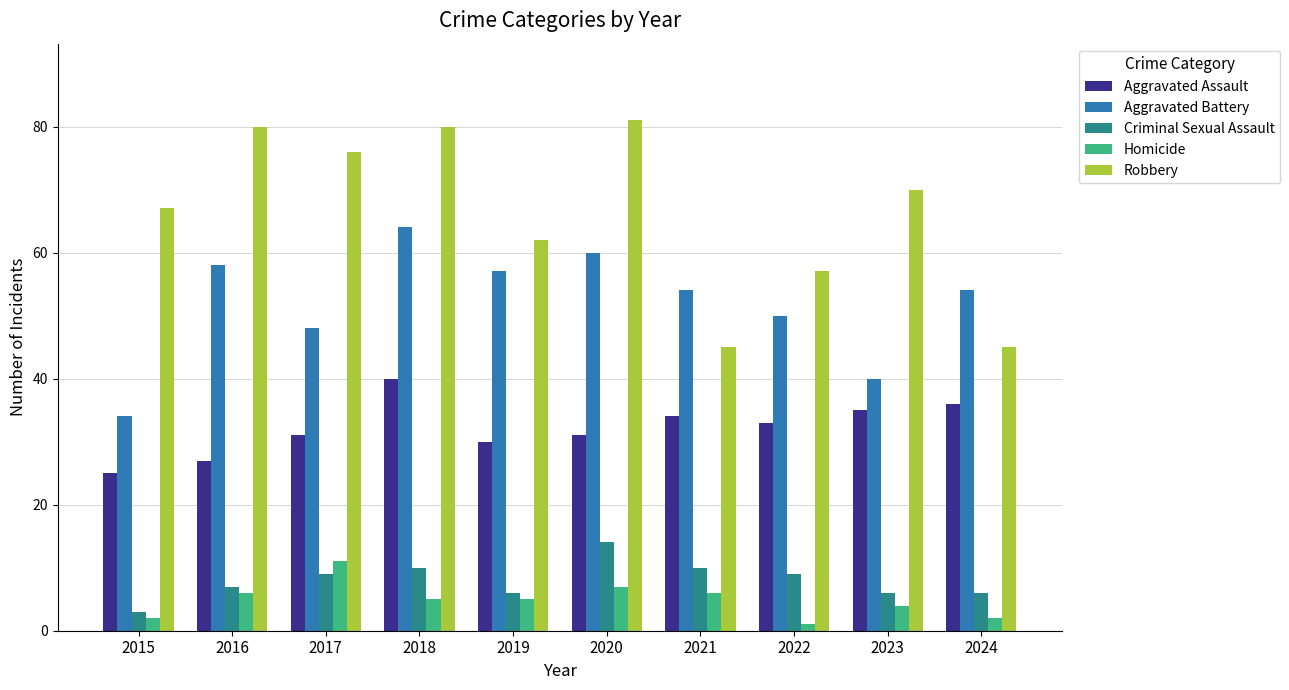

Is it true that Aggravated Assault equals 35 at 2023?

True